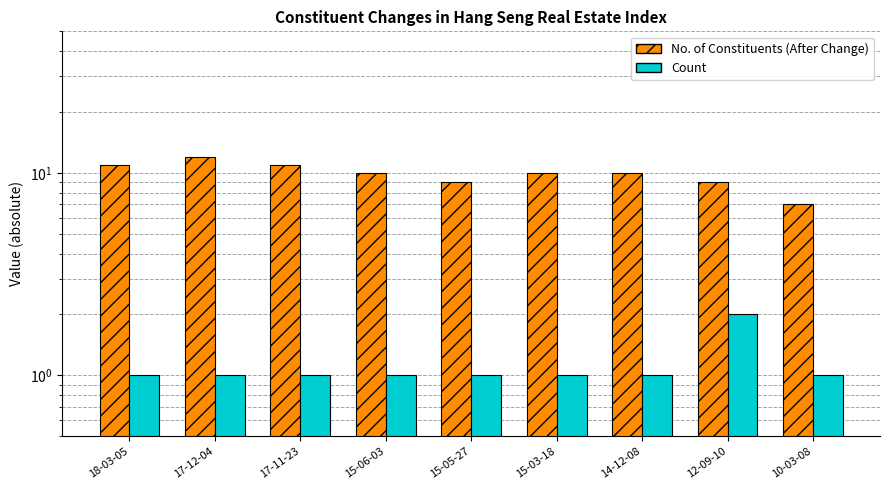

What is the average value of the No. of Constituents (After Change) series?

10